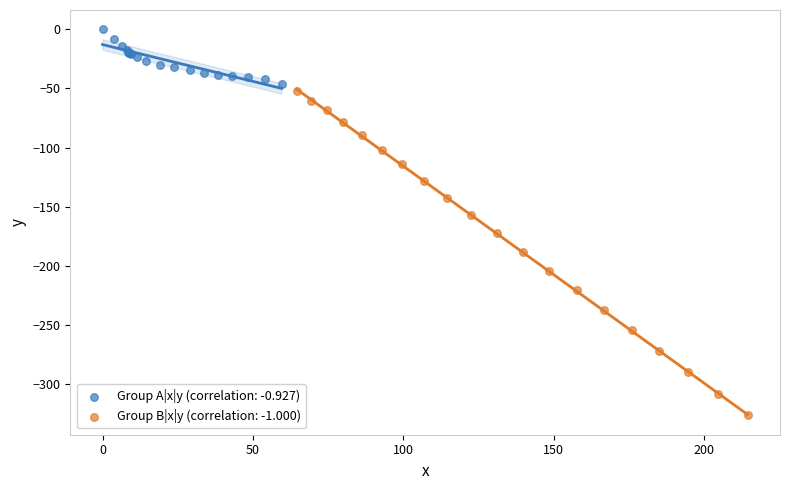

Which series contains the highest Y value?

Group A|x|y (correlation: -0.927)